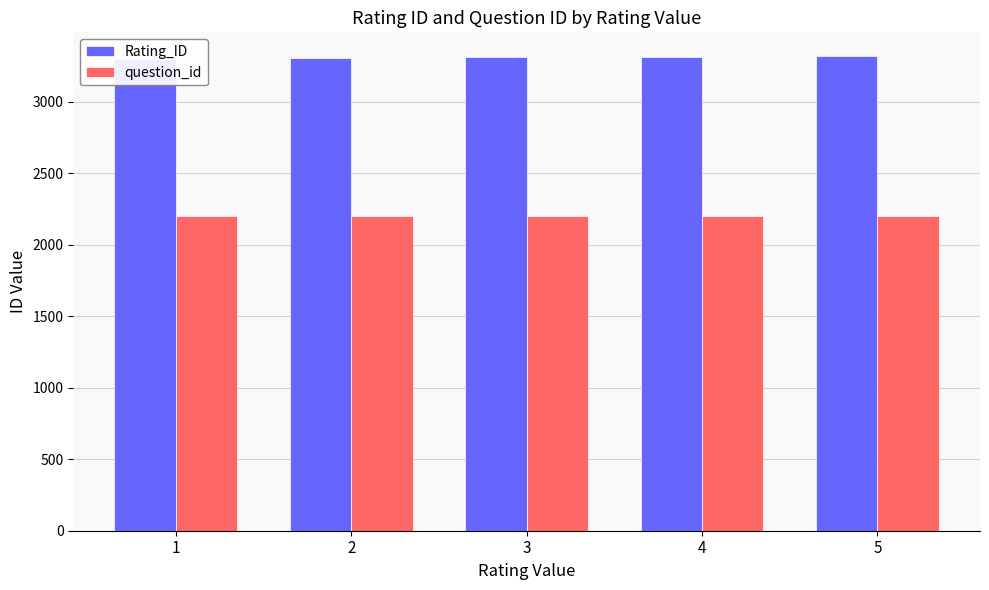

Which category has the highest value across all series?

5